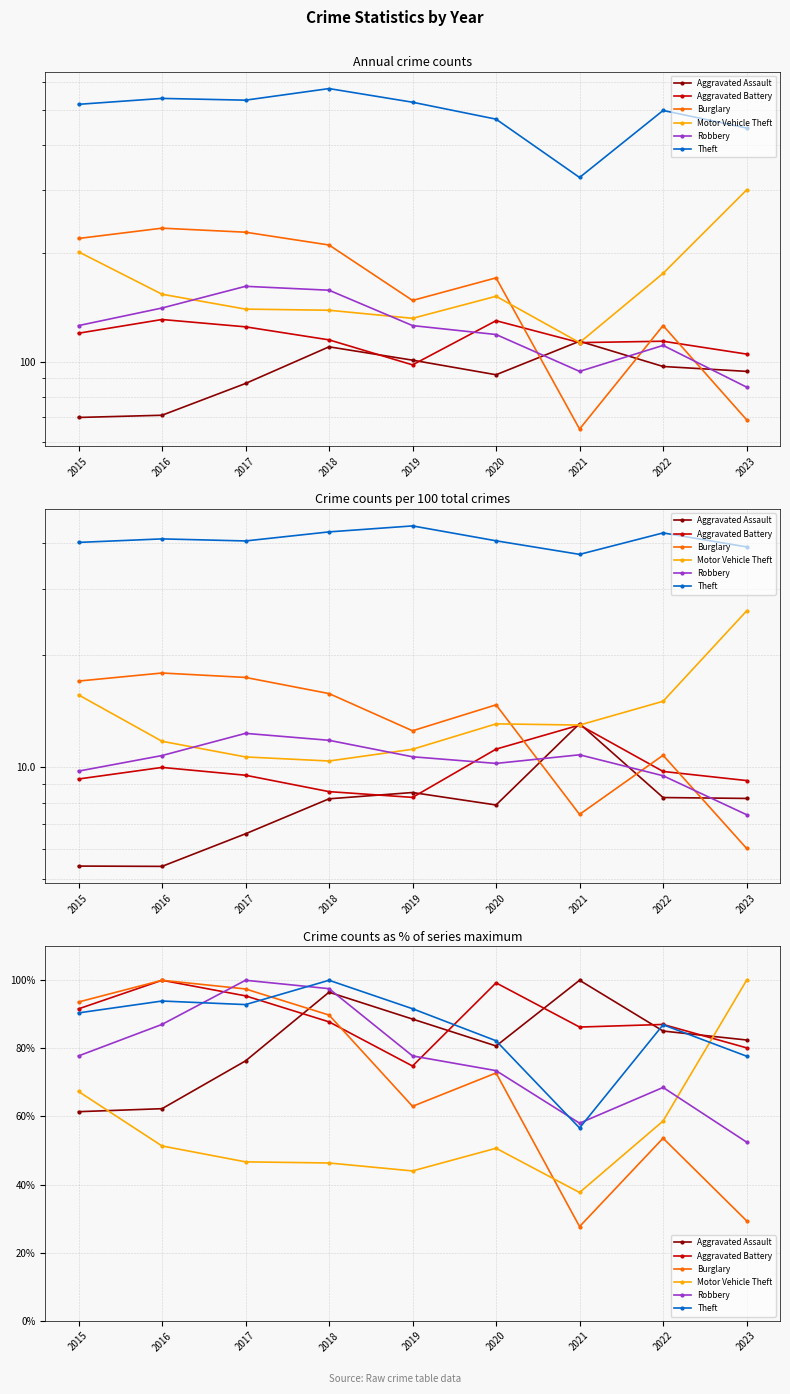

Which category has the highest value in the Burglary series?

2016